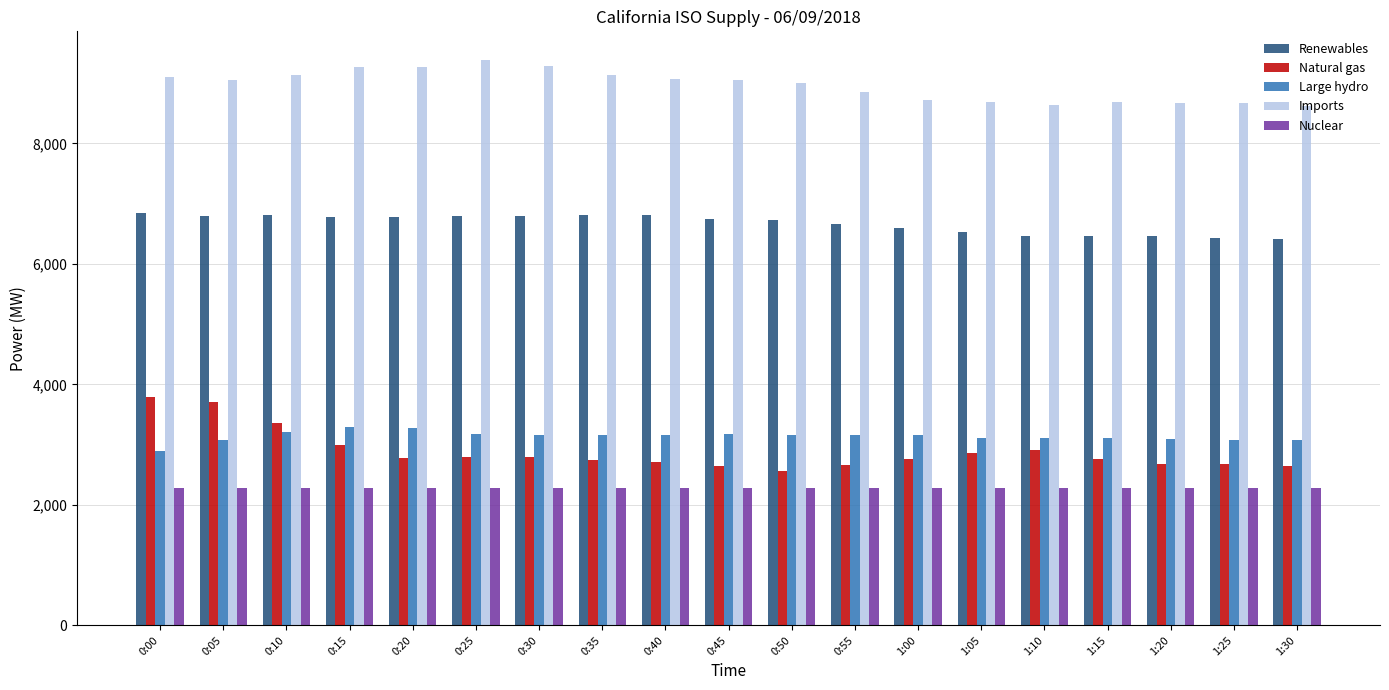

What is the value of the Large hydro bar at the 10th from the left?

3172